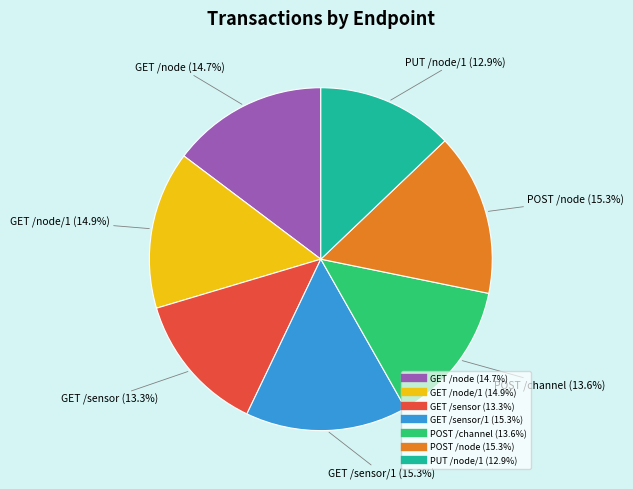

Does any single category account for the majority?

No